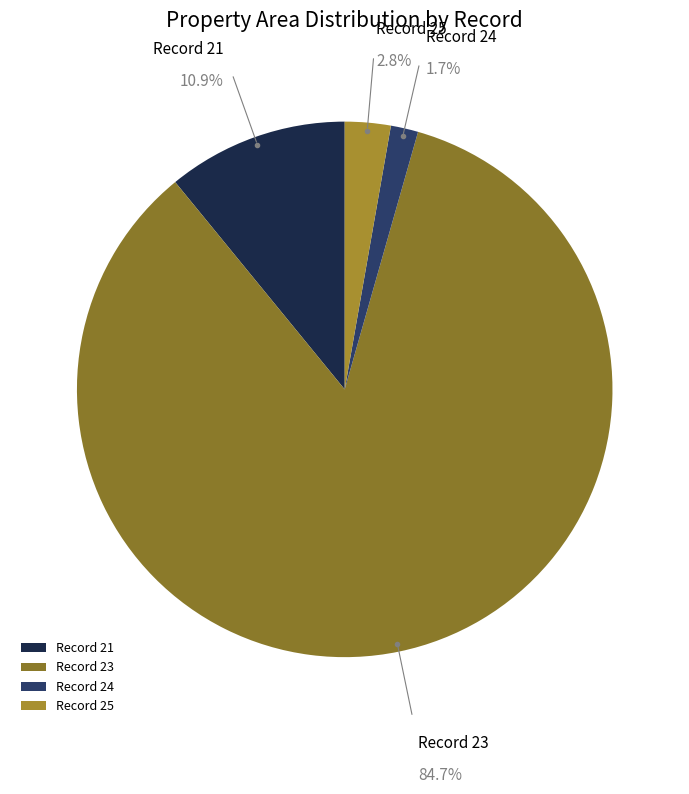

Rank the categories by value from highest to lowest.

Record 23, Record 21, Record 25, Record 24